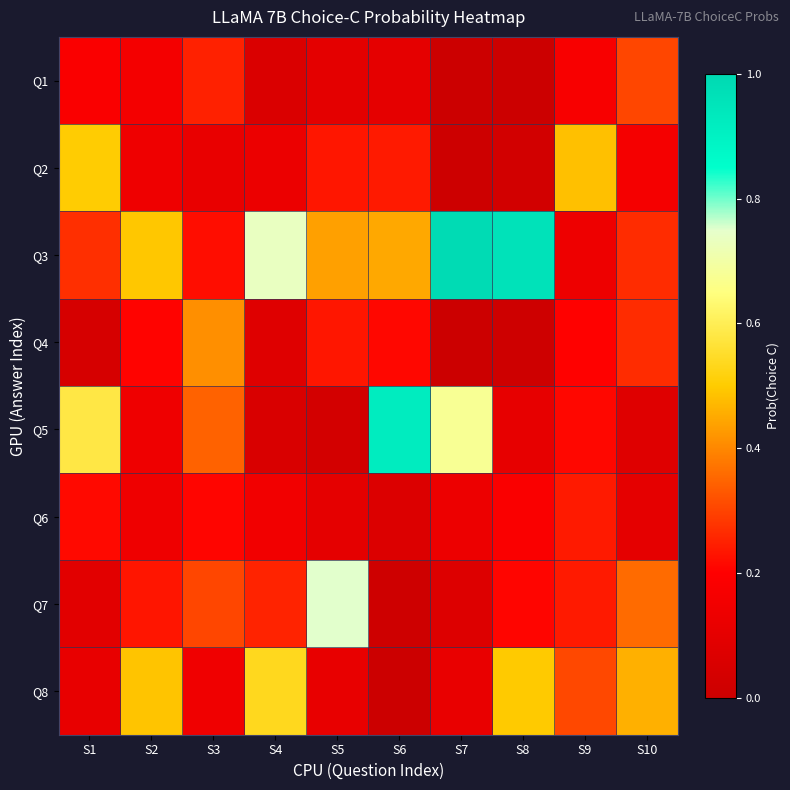

What is the difference between the highest and lowest values at S8?

1.0